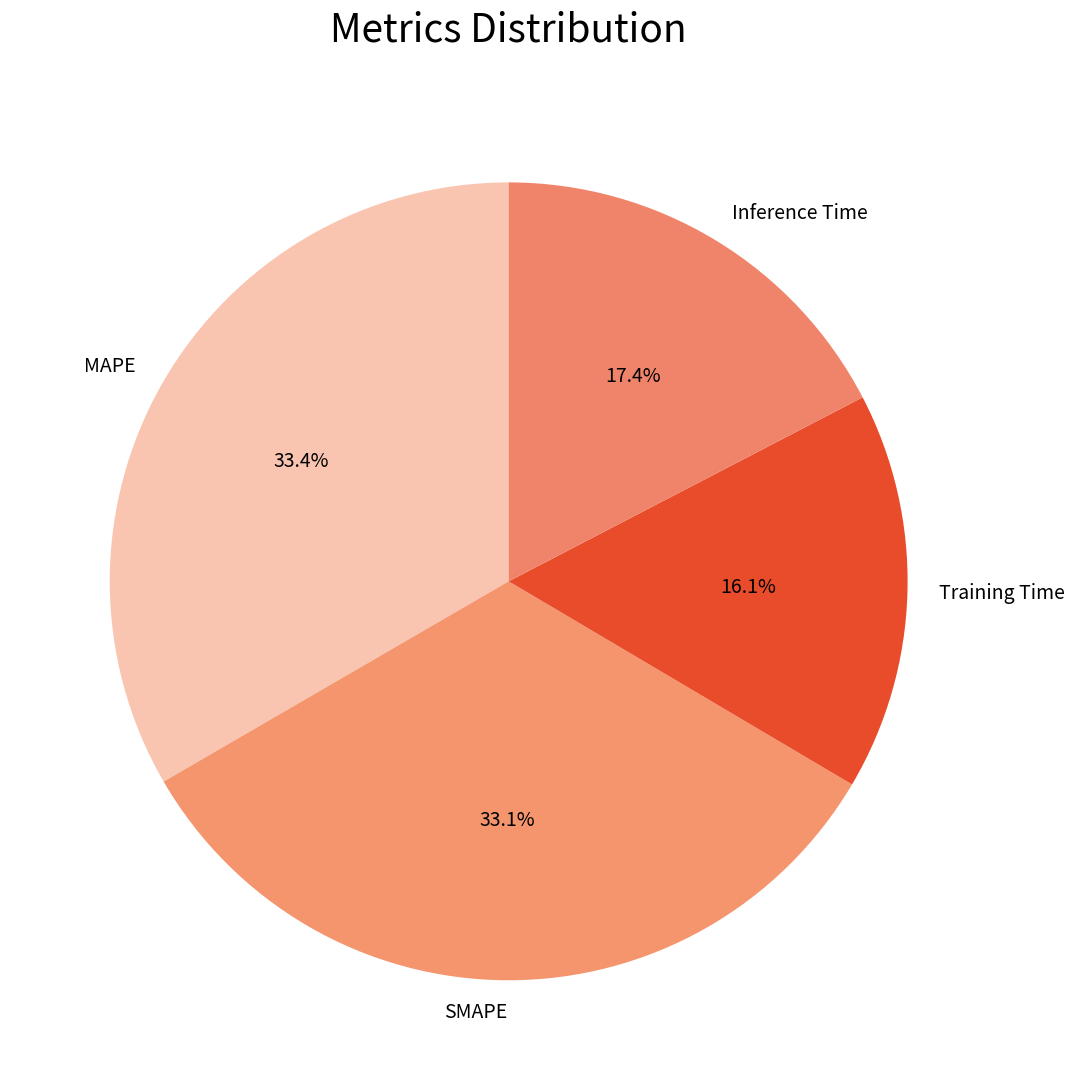

To the nearest percent, what is the combined percentage of SMAPE and MAPE?

66%